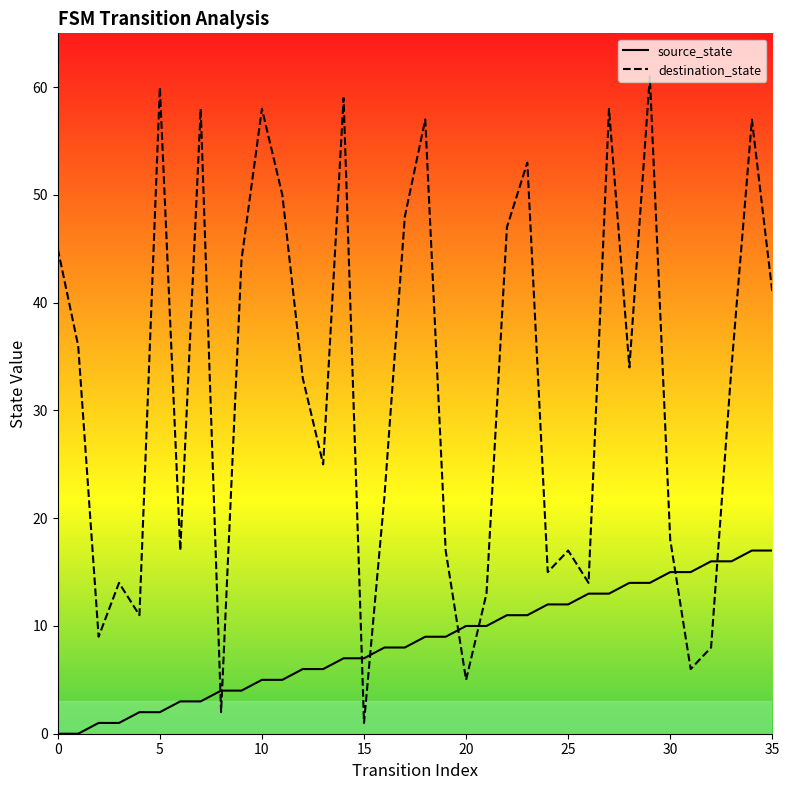

True or false: source_state and destination_state intersect in this chart.

True